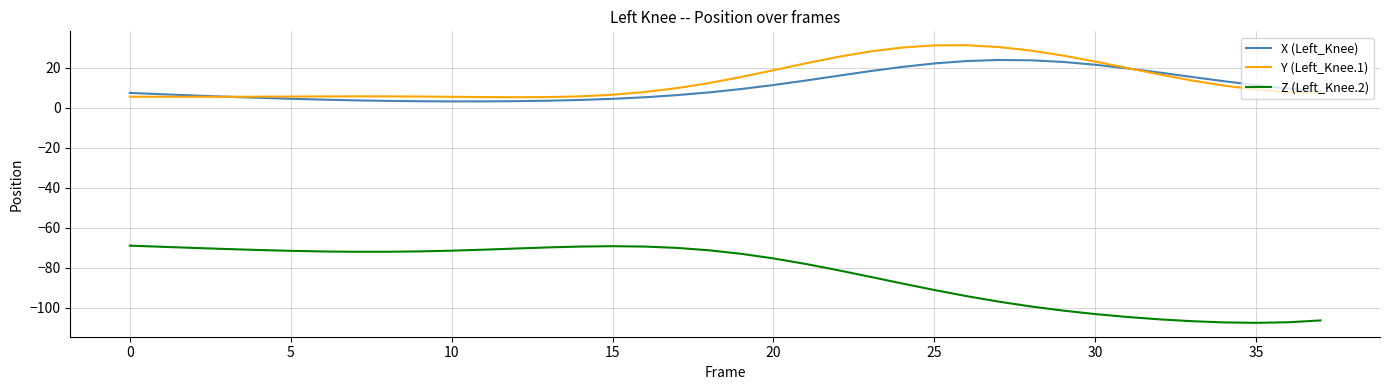

Which series has the widest spread of values?

Z (Left_Knee.2)